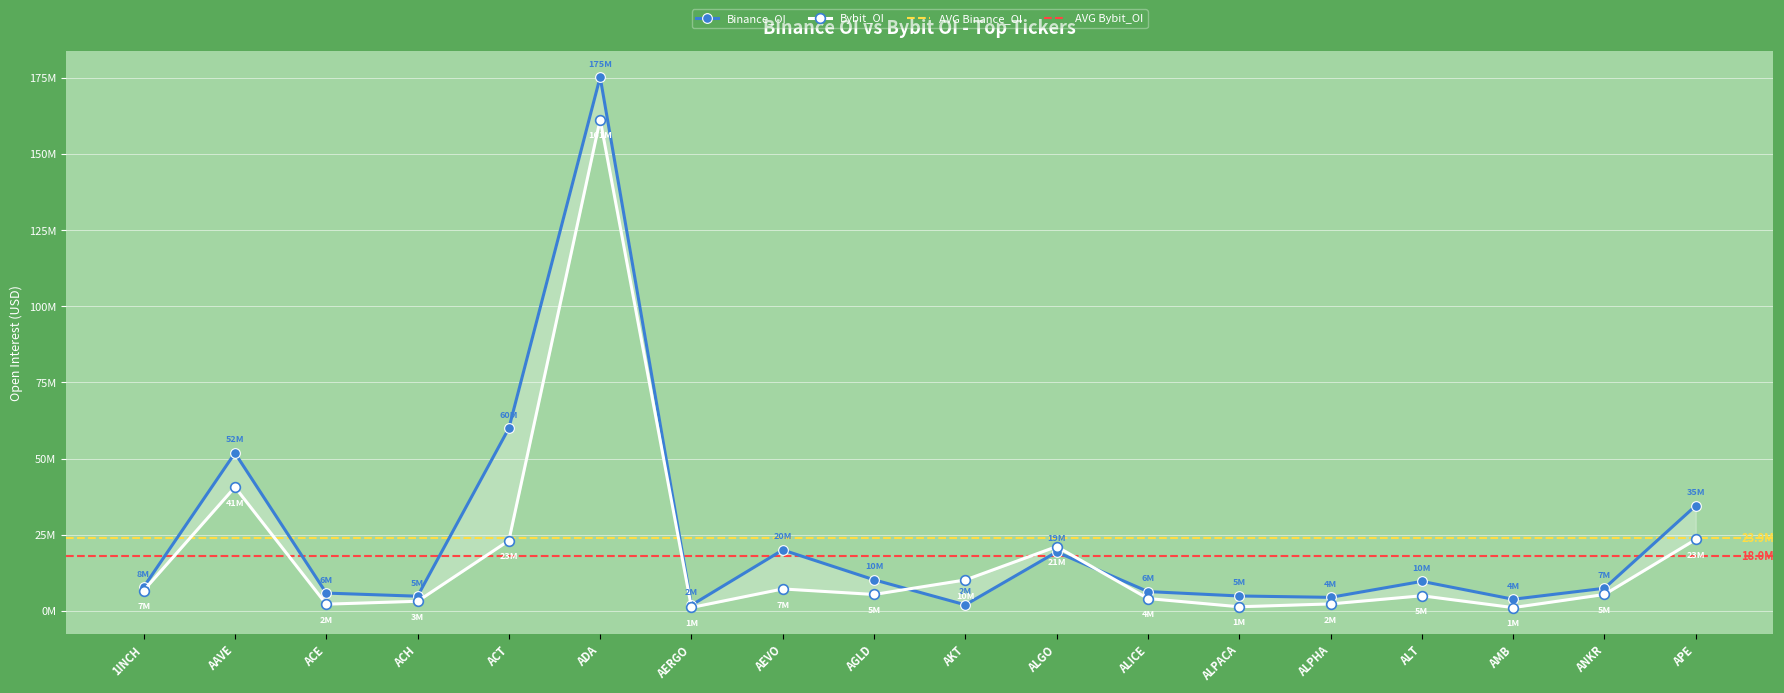

How many times do Binance_OI and Bybit_OI cross each other?

2